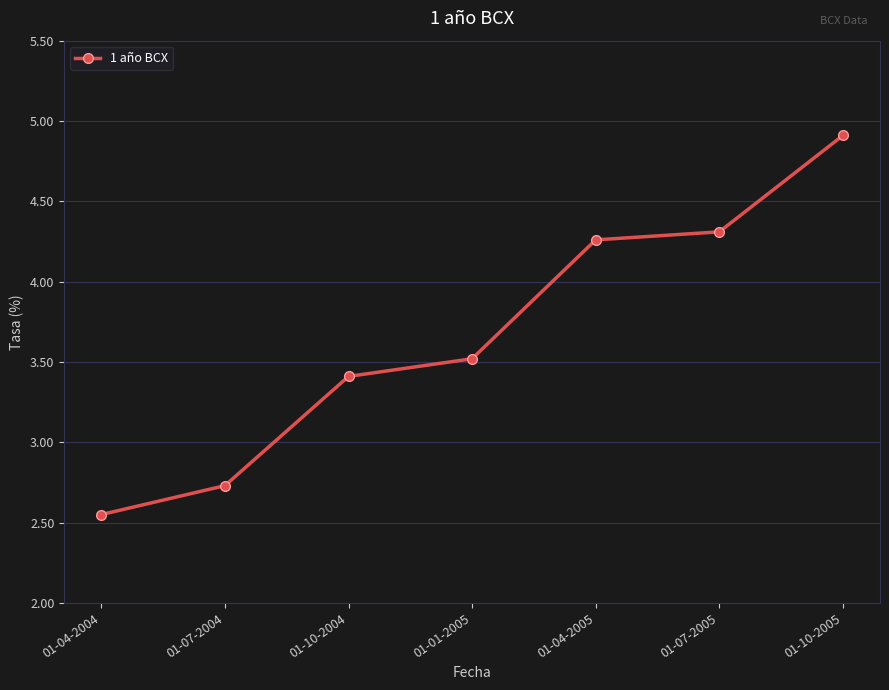

Rank the categories by value from highest to lowest.

01-10-2005, 01-07-2005, 01-04-2005, 01-01-2005, 01-10-2004, 01-07-2004, 01-04-2004